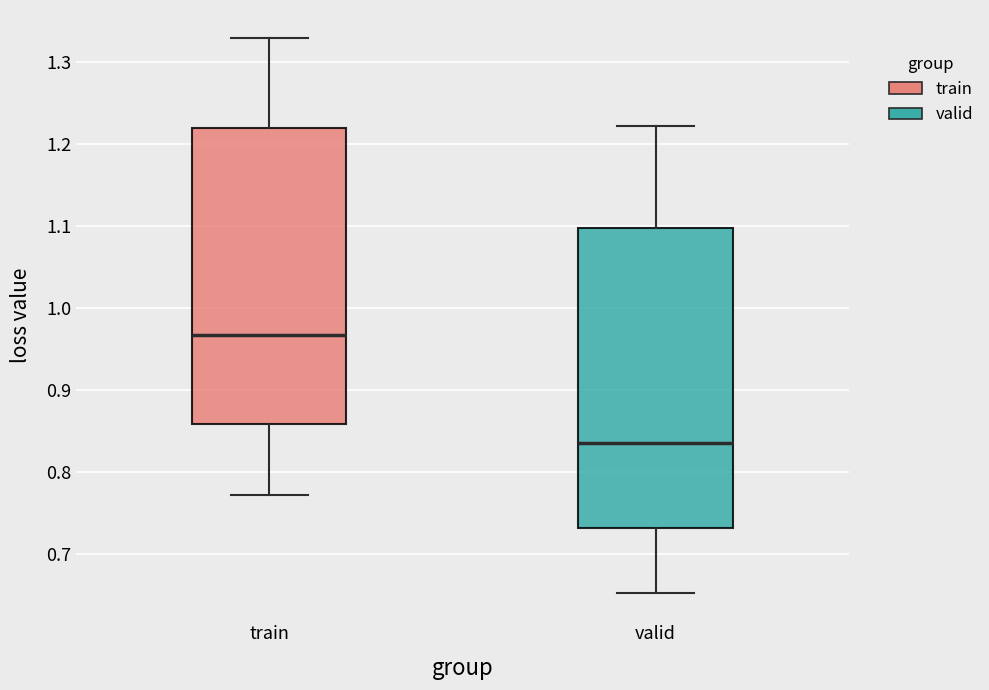

Reading left to right, read every box against the y-axis: the position of its median line, the range the box covers, and the ends of its whiskers. The values are not printed on the chart, so give them approximately, as read against the axis.

train: median 0.97, box 0.86 to 1.22, whiskers 0.77 to 1.33
valid: median 0.83, box 0.73 to 1.10, whiskers 0.65 to 1.22